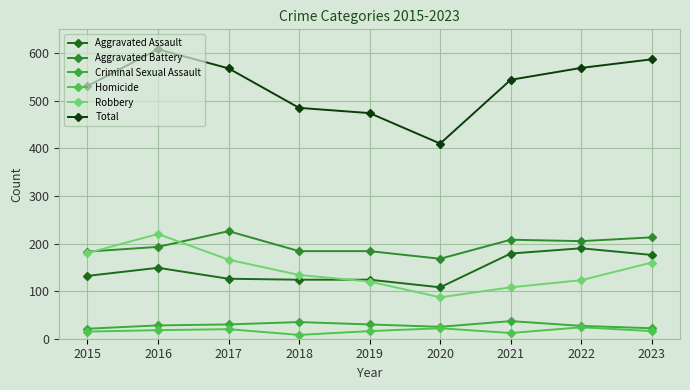

At which category does Homicide reach its first local peak?

2017